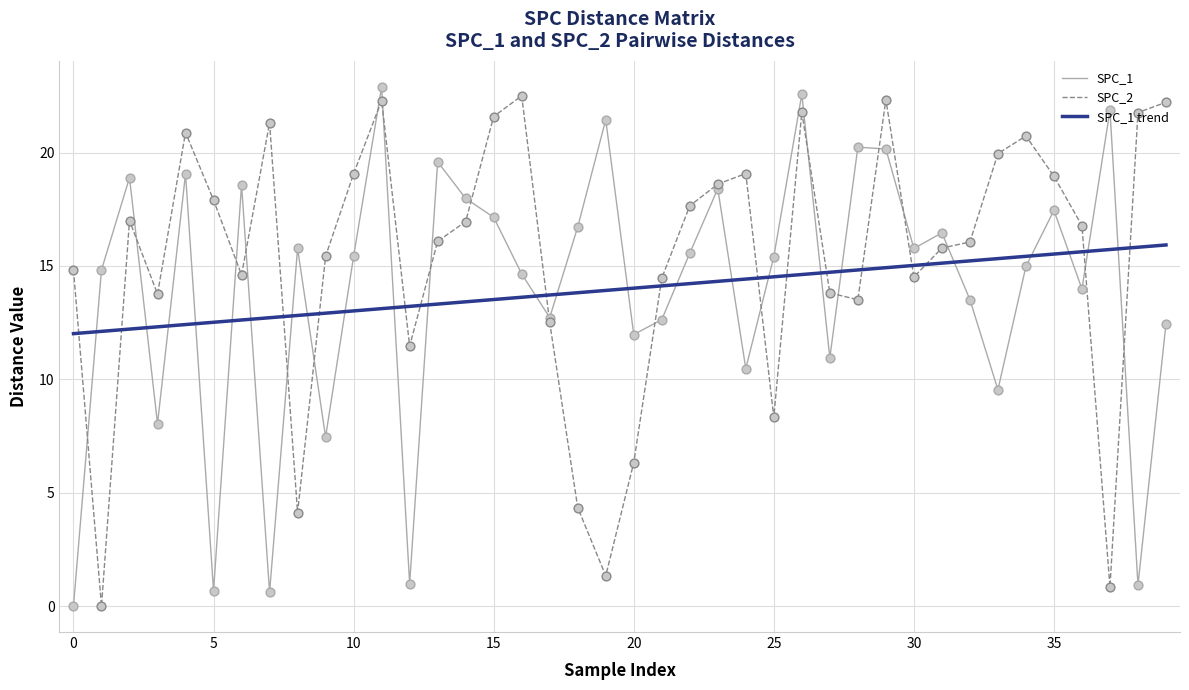

Which series has the largest total across all categories?

SPC_2